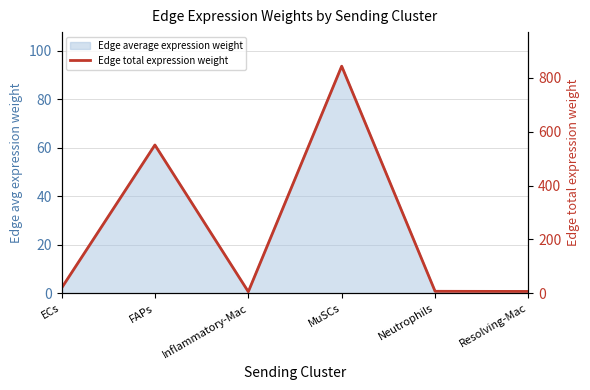

What is the minimum value shown in the chart?

6.3